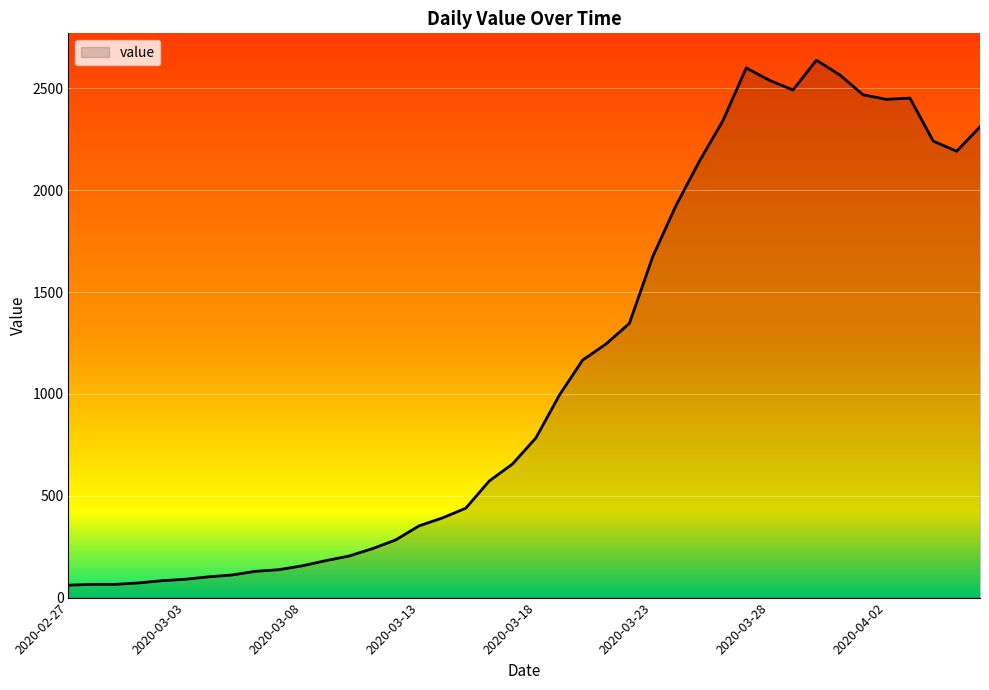

What is the greatest value displayed?

2638